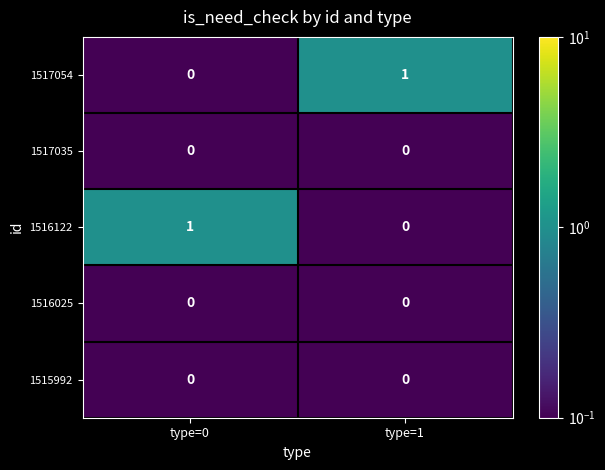

Which category has the lowest value in the 1516122 series?

type=1